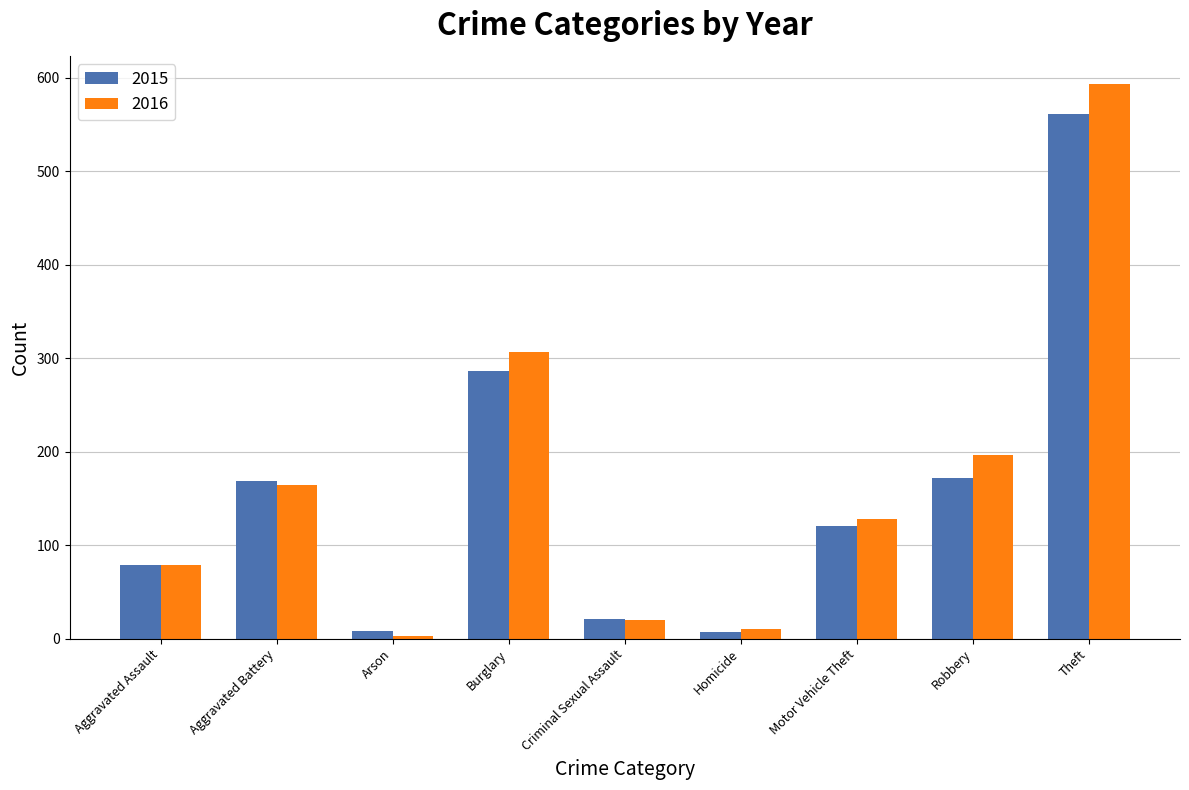

List the series in order of their overall mean, highest first.

2016, 2015